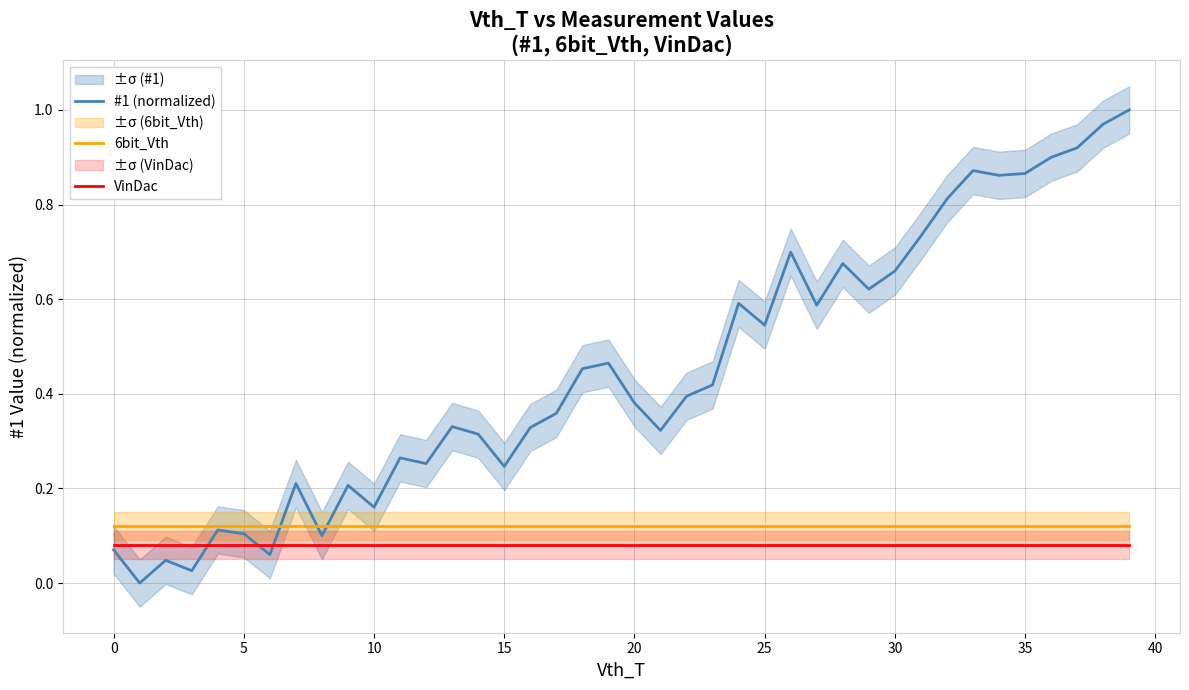

At which category is the sum across all series the highest?

39